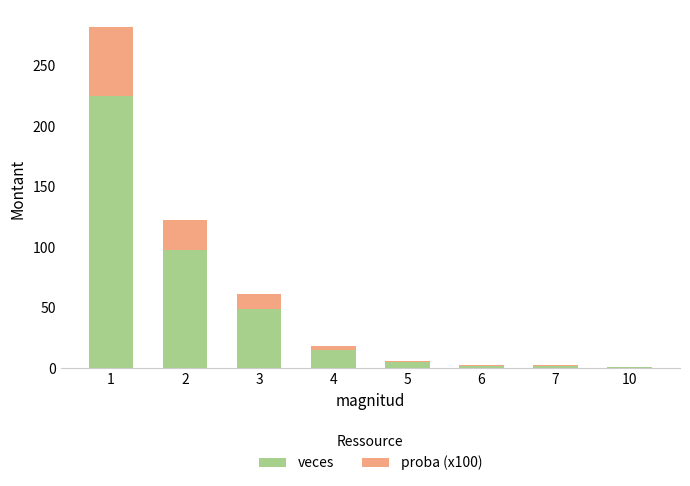

How many series are shown in this chart?

2